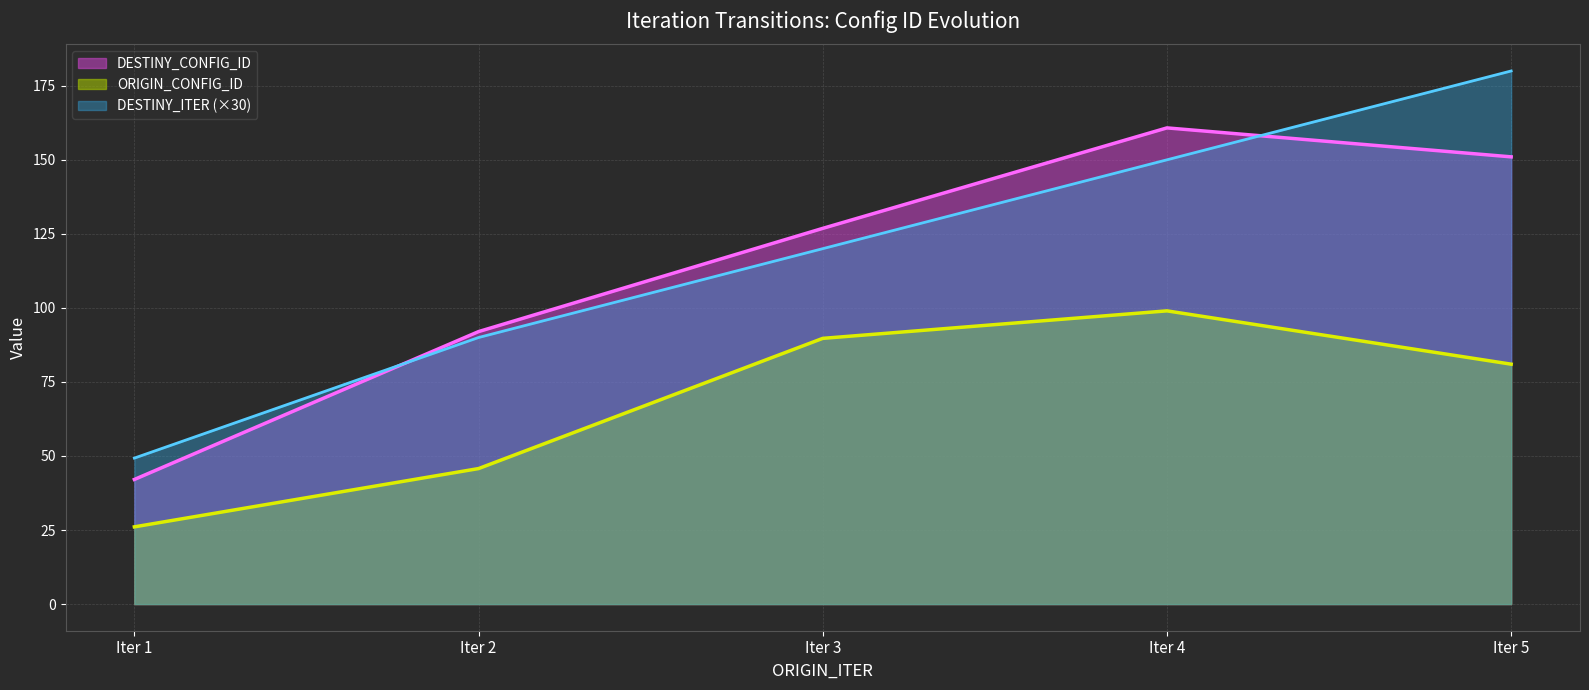

Rank the series by their average value, from highest to lowest.

DESTINY_CONFIG_ID, ORIGIN_CONFIG_ID, DESTINY_ITER